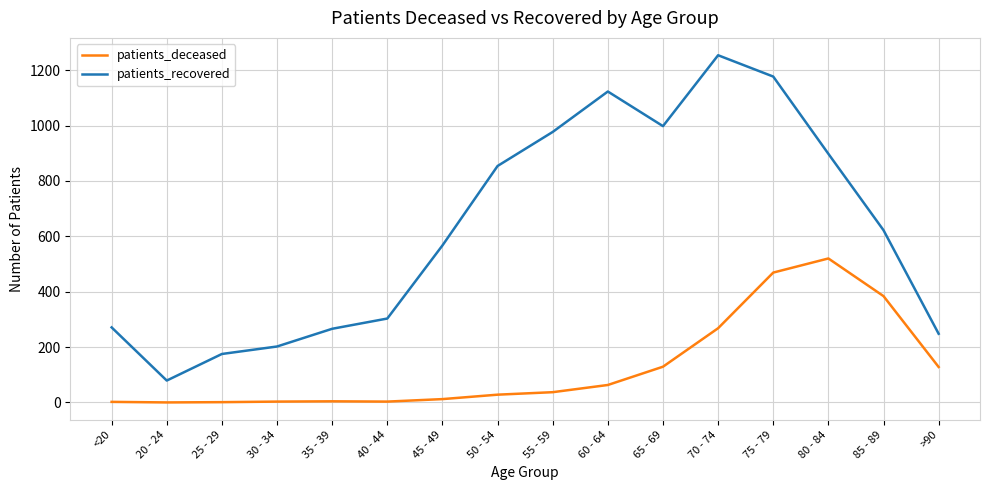

The patients_recovered series shows 789 at 70 - 74. True or false?

False